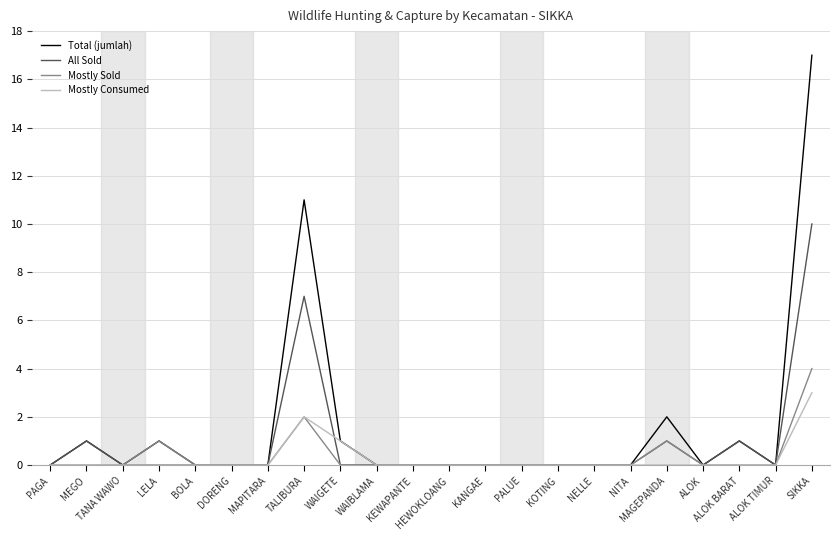

Which series changed the most between TANA WAWO and TALIBURA?

Total (jumlah)